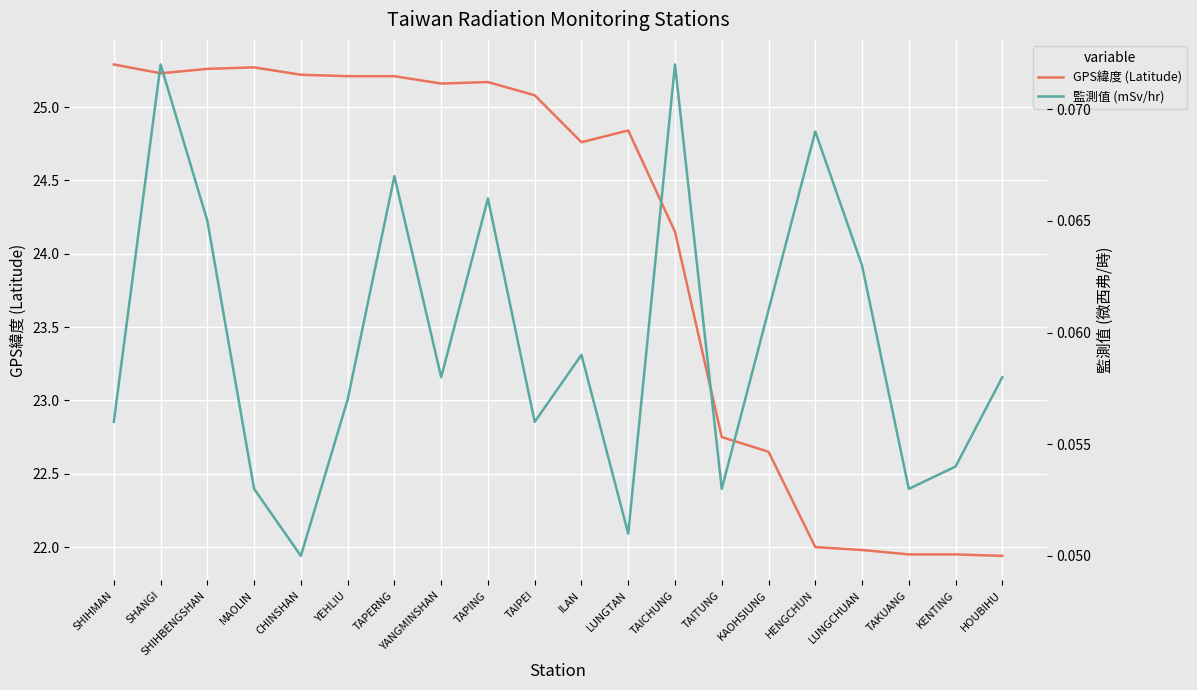

How many interior local valleys does the 監測值 (mSv/hr) series have?

6